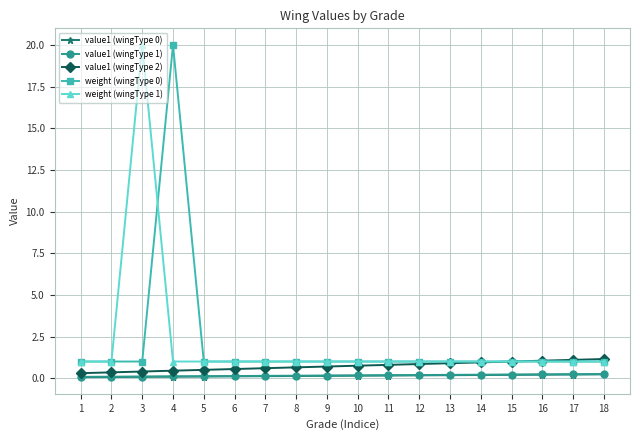

The value of weight (wingType 0) at 12 is 1.0. True or false?

True